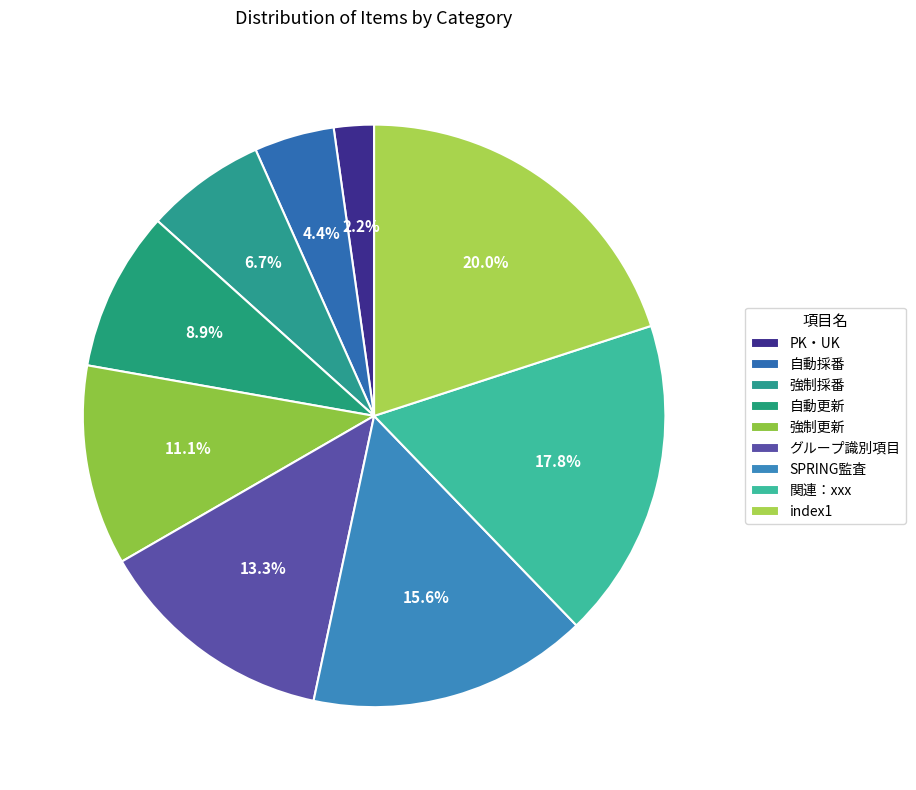

True or false: 強制更新 accounts for 3% of the total.

False